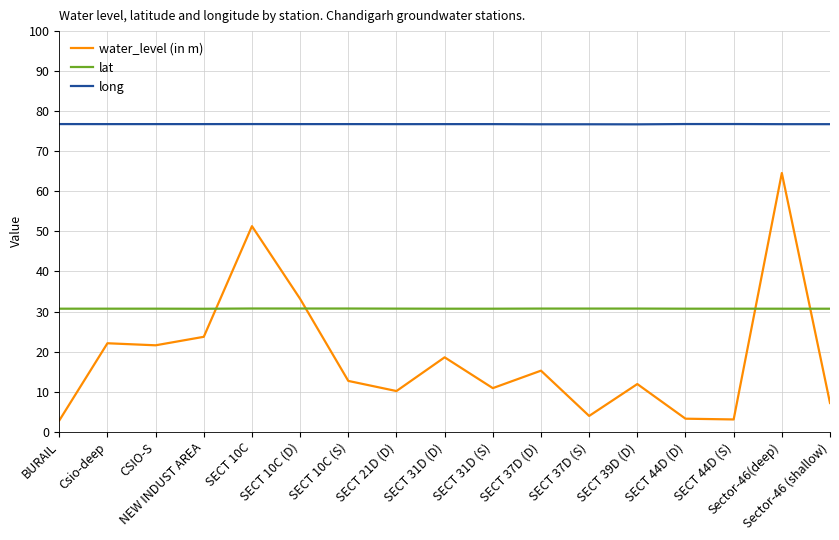

What is the smallest value displayed?

2.8